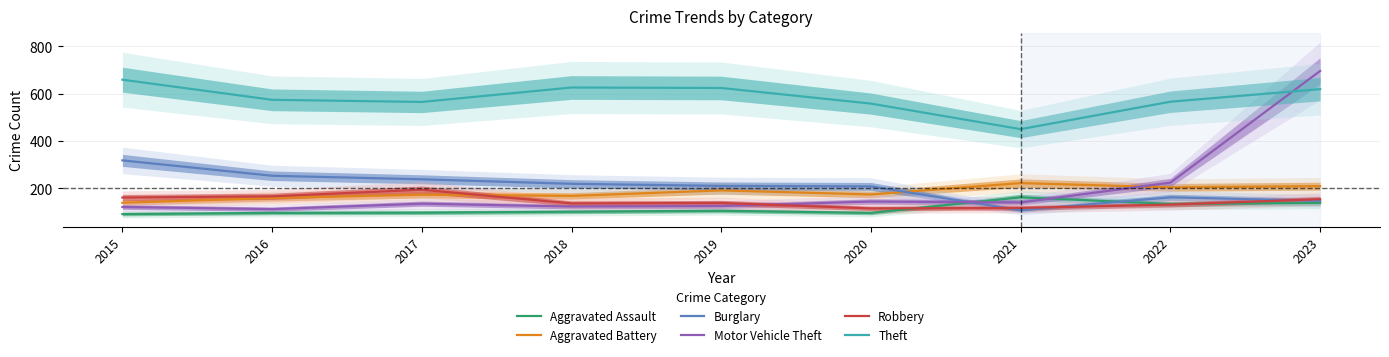

What are all the series names shown in the legend?

Aggravated Assault, Aggravated Battery, Burglary, Motor Vehicle Theft, Robbery, Theft